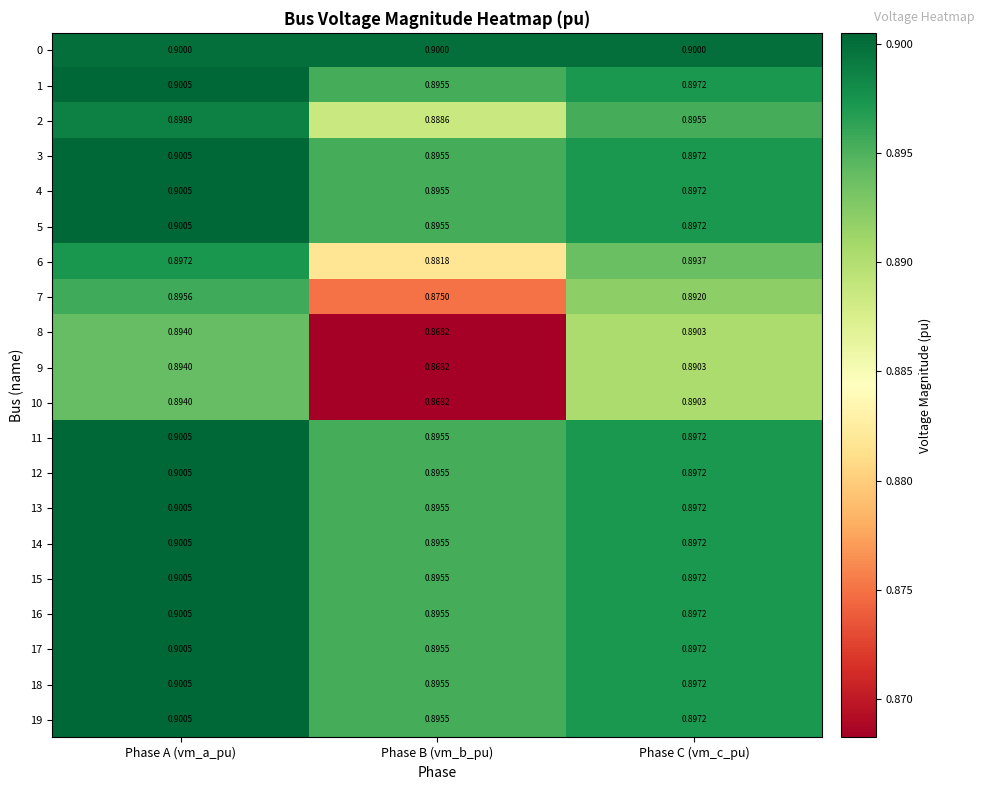

At which category is the sum across all series the highest?

Phase A (vm_a_pu)